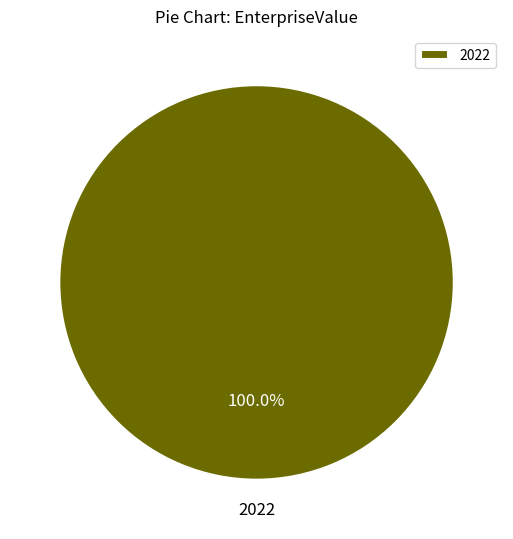

Which category accounts for the majority?

2022